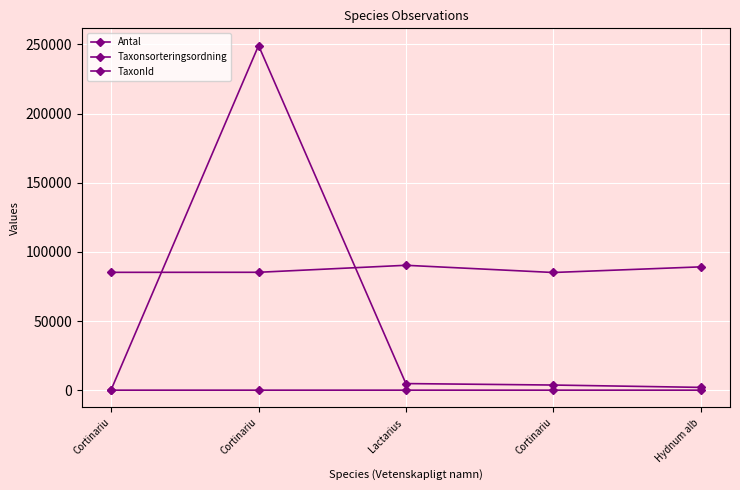

How many data points does each series have?

5